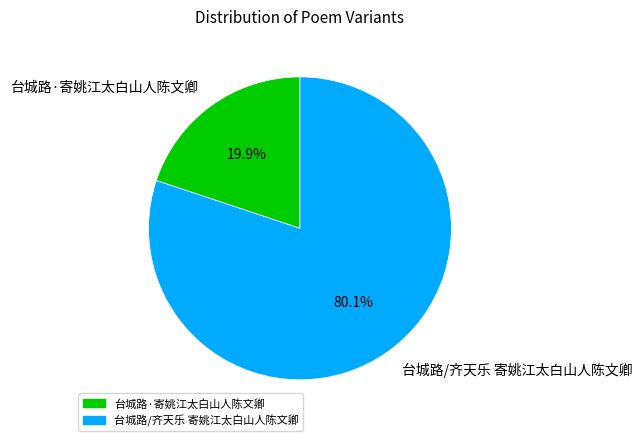

What percentage is the 台城路/齐天乐 寄姚江太白山人陈文卿 slice, to the nearest percent?

80%